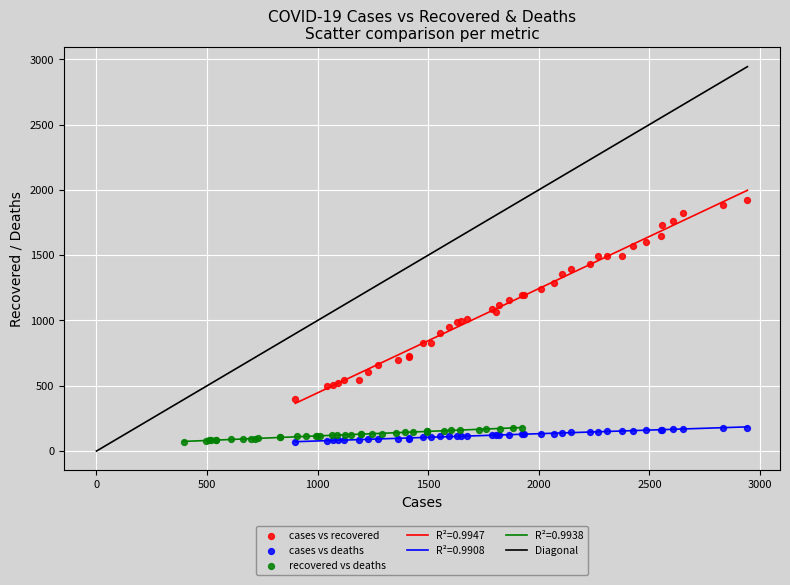

Which series has the largest Y range (max minus min)?

cases vs recovered